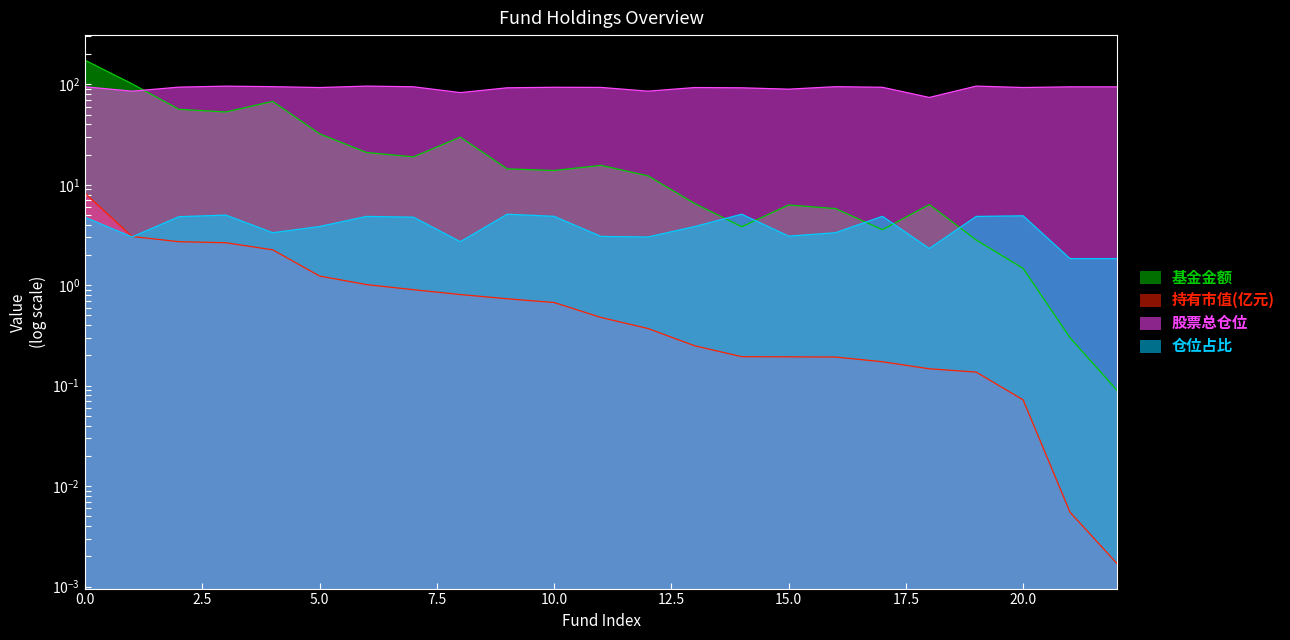

How many data points does each series have?

23